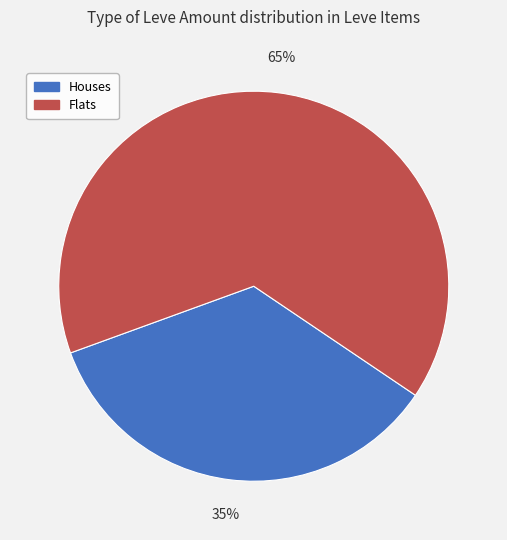

Which has a higher value, Flats or Houses?

Flats